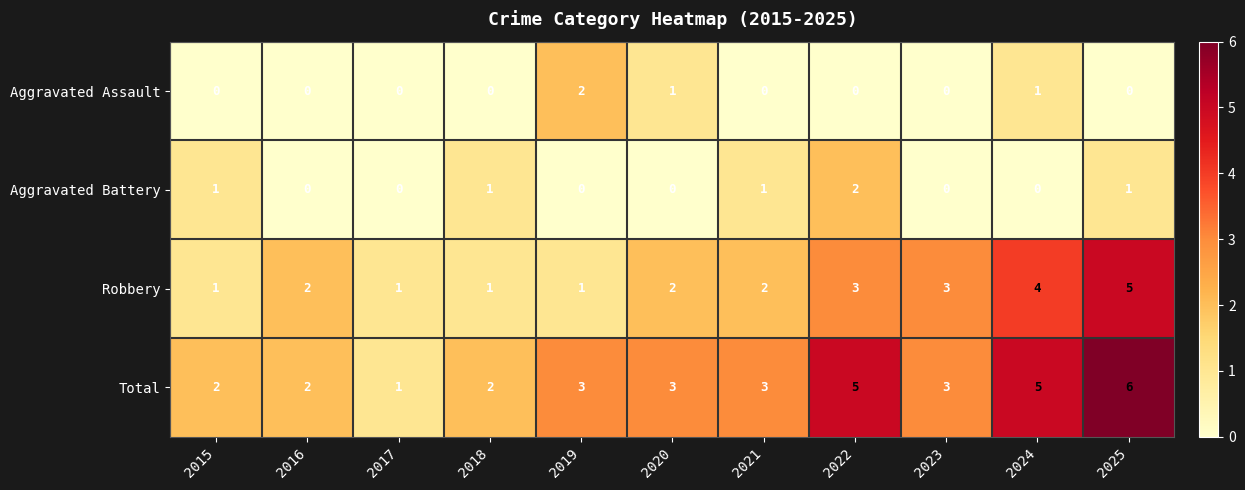

Is it true that Aggravated Assault equals 2 at 2019?

True